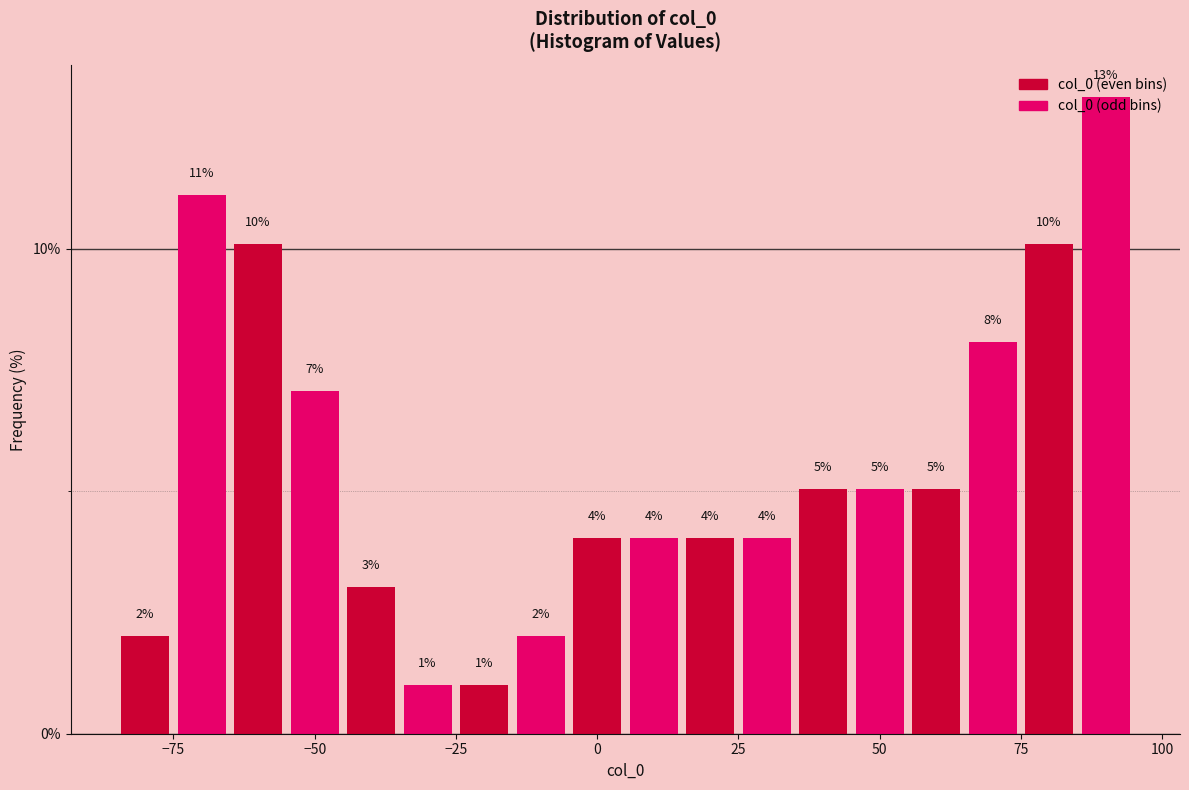

Around what value on the x-axis is the tallest bar? Give the approximate position of its centre, as read against the axis.

90